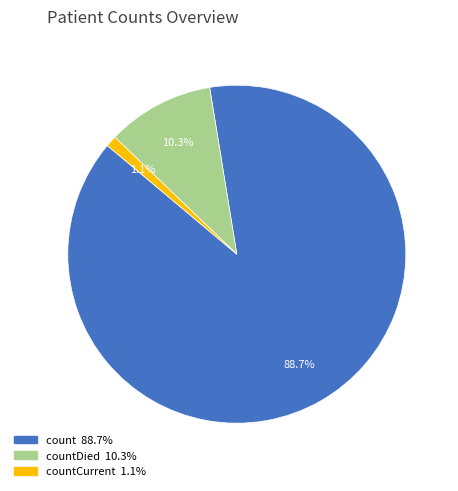

Is there any slice that represents more than half of the pie?

Yes